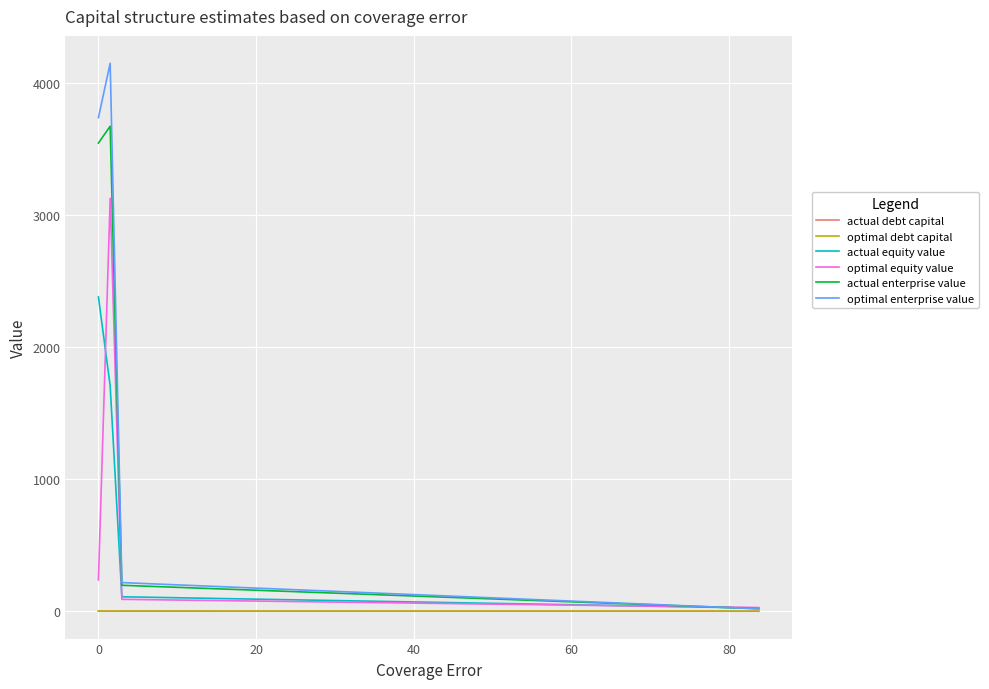

Which series has the widest spread of values?

optimal enterprise value